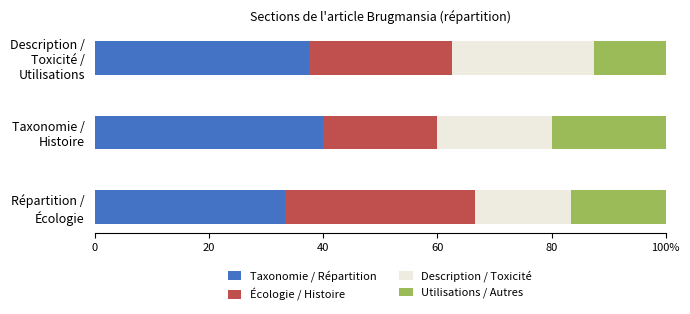

What are all the series names shown in the legend?

Taxonomie / Répartition, Écologie / Histoire, Description / Toxicité, Utilisations / Autres